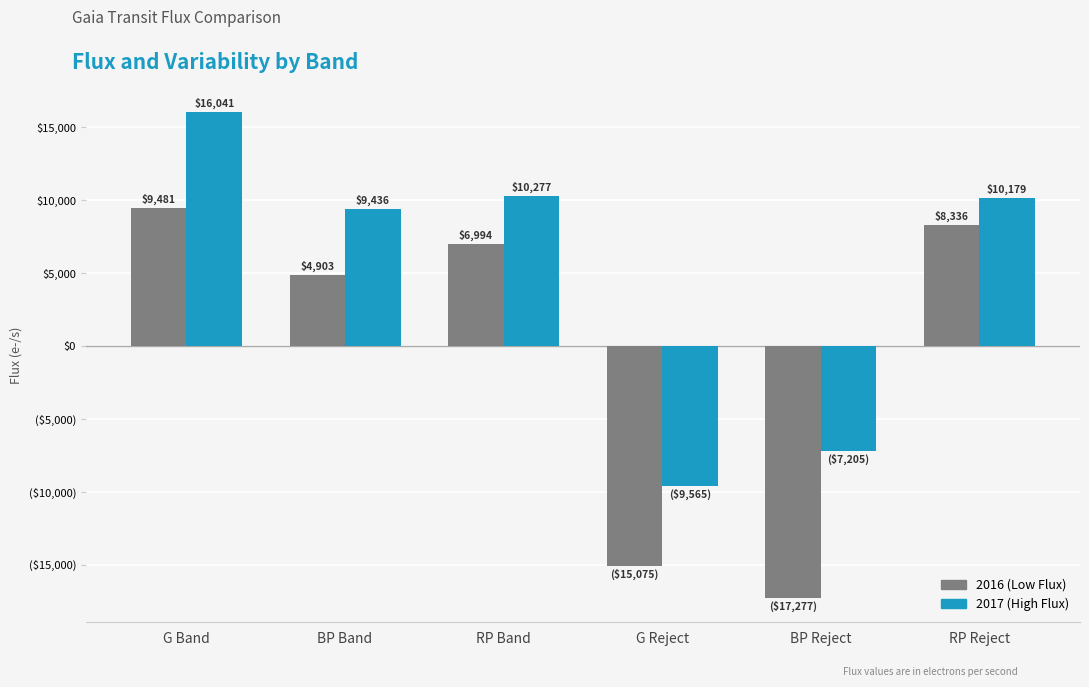

Rank the series by their maximum value, from highest to lowest.

2017 (High Flux), 2016 (Low Flux)